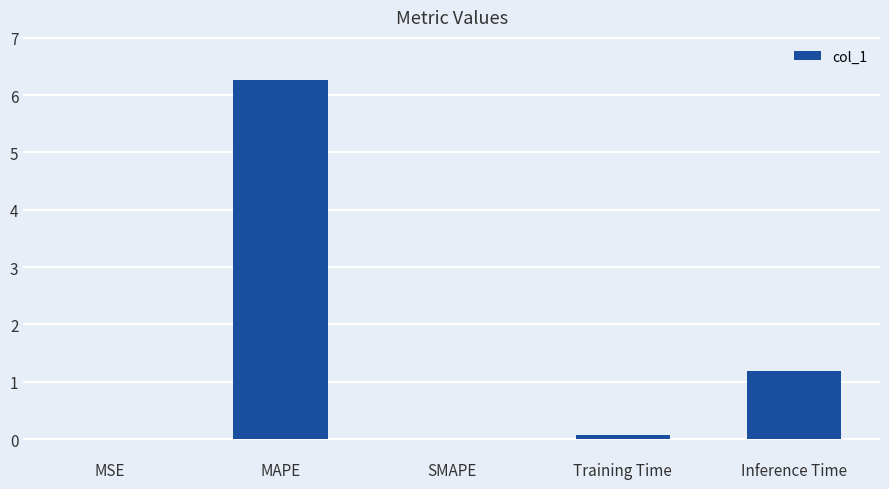

Which label corresponds to the largest value in the chart?

MAPE